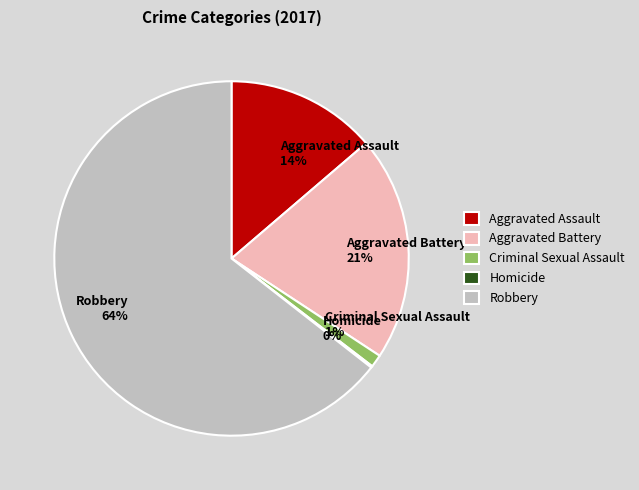

What is the majority slice?

Robbery